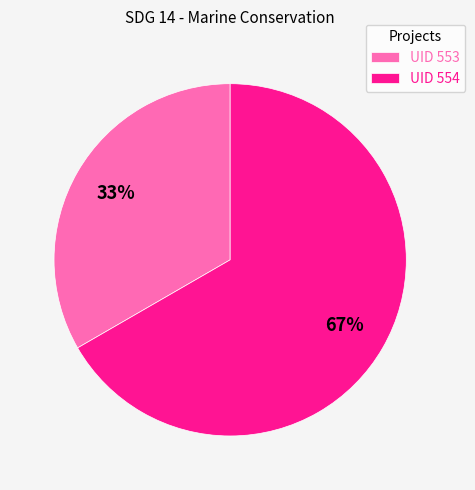

Do UID 554 and UID 553 together represent more than half of the pie?

Yes